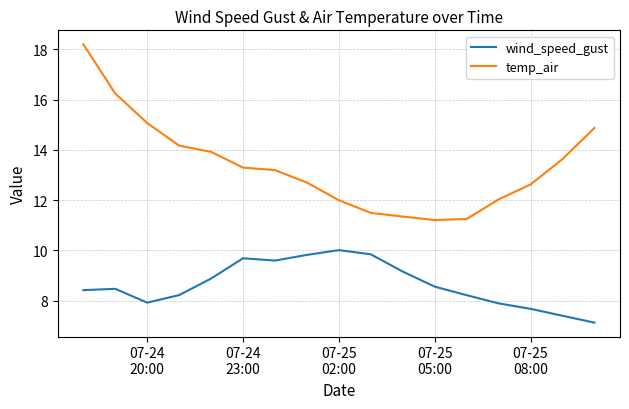

List the series in order of their peak value, highest first.

temp_air, wind_speed_gust